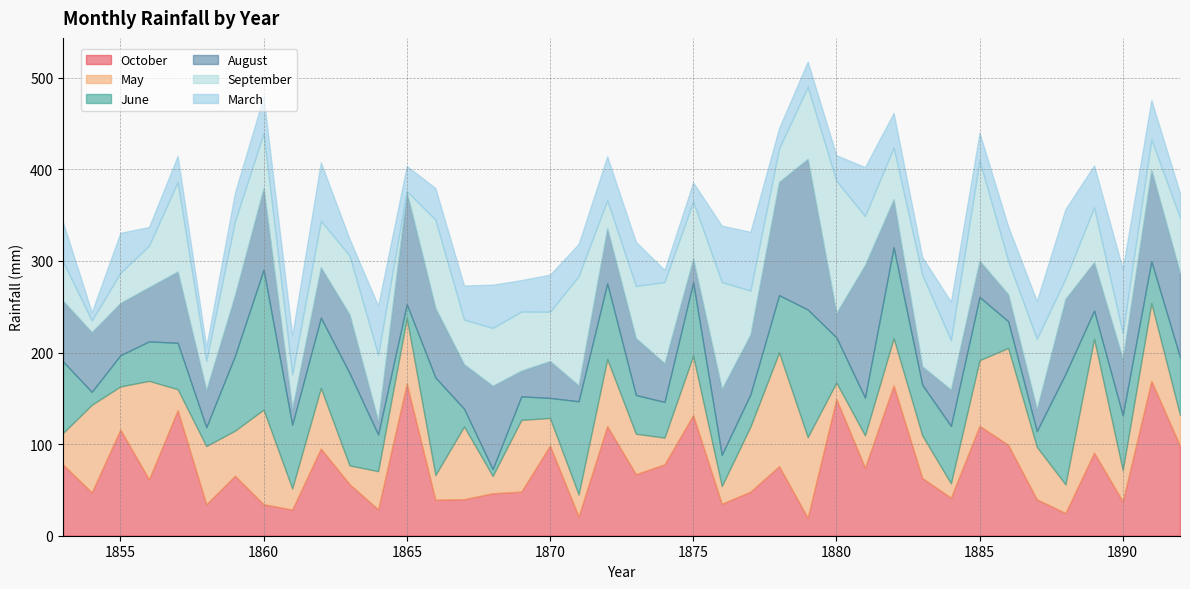

Which series changed the most between 1875 and 1876?

October